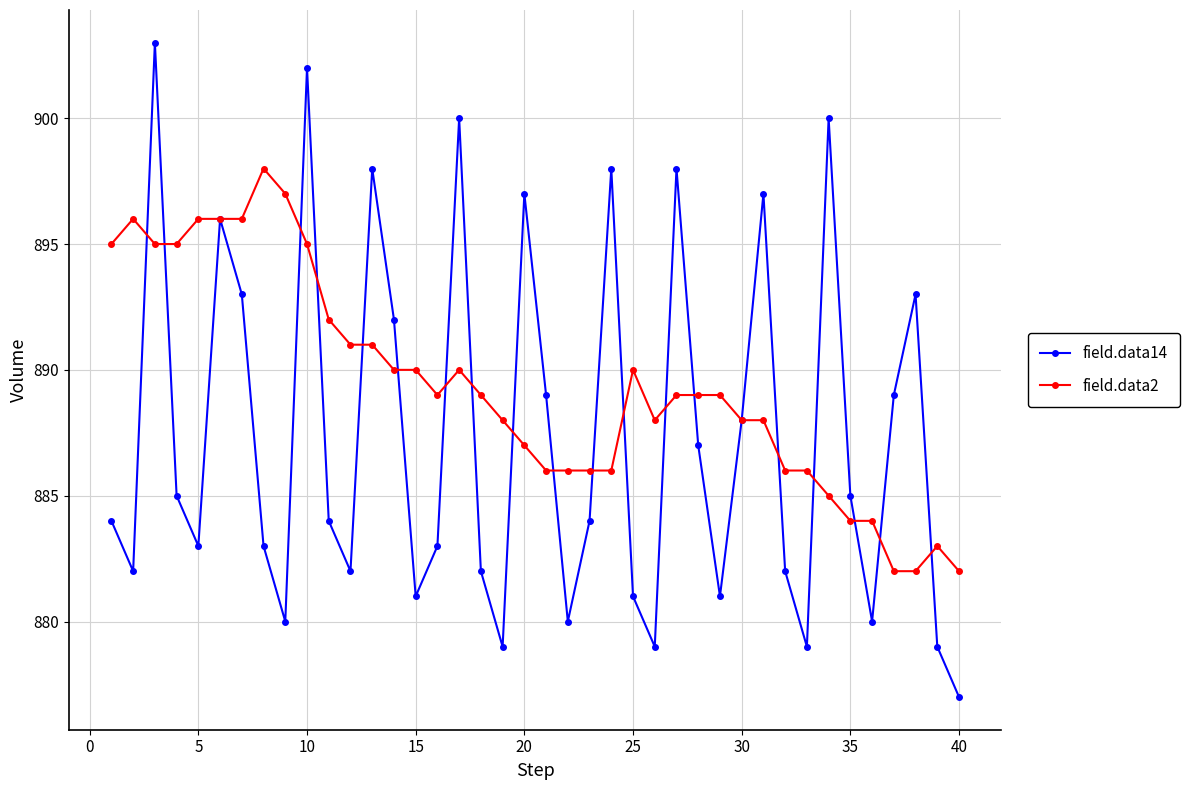

How many series are shown in this chart?

2